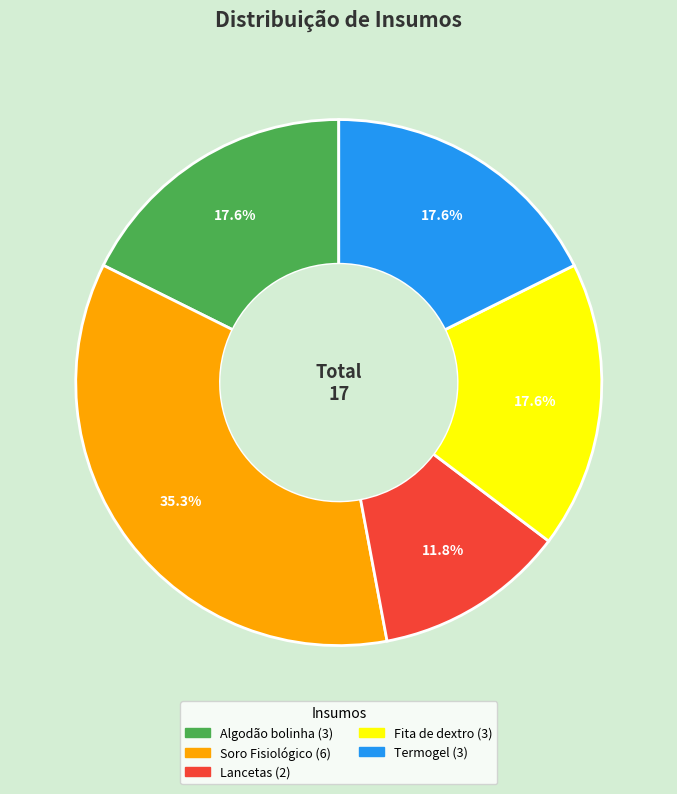

Does any single category account for the majority?

No